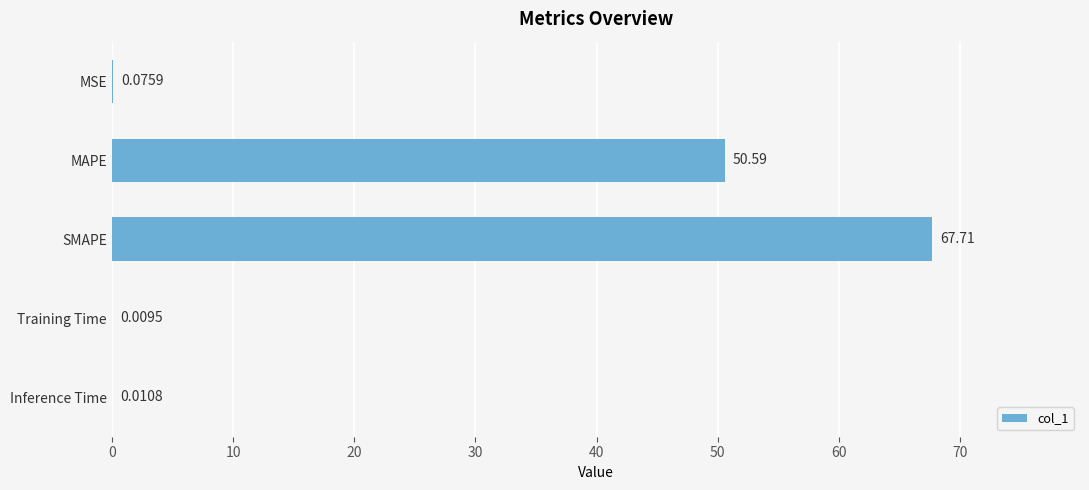

What is the sum of all values?

118.4